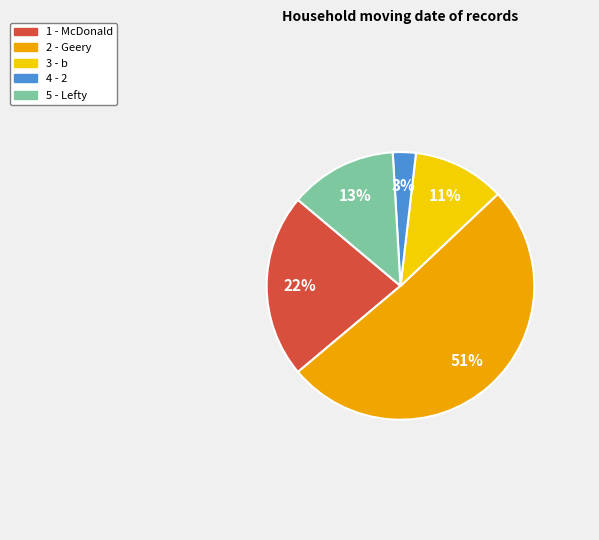

Combined, do 3 - b and 2 - Geery account for over 50%?

Yes